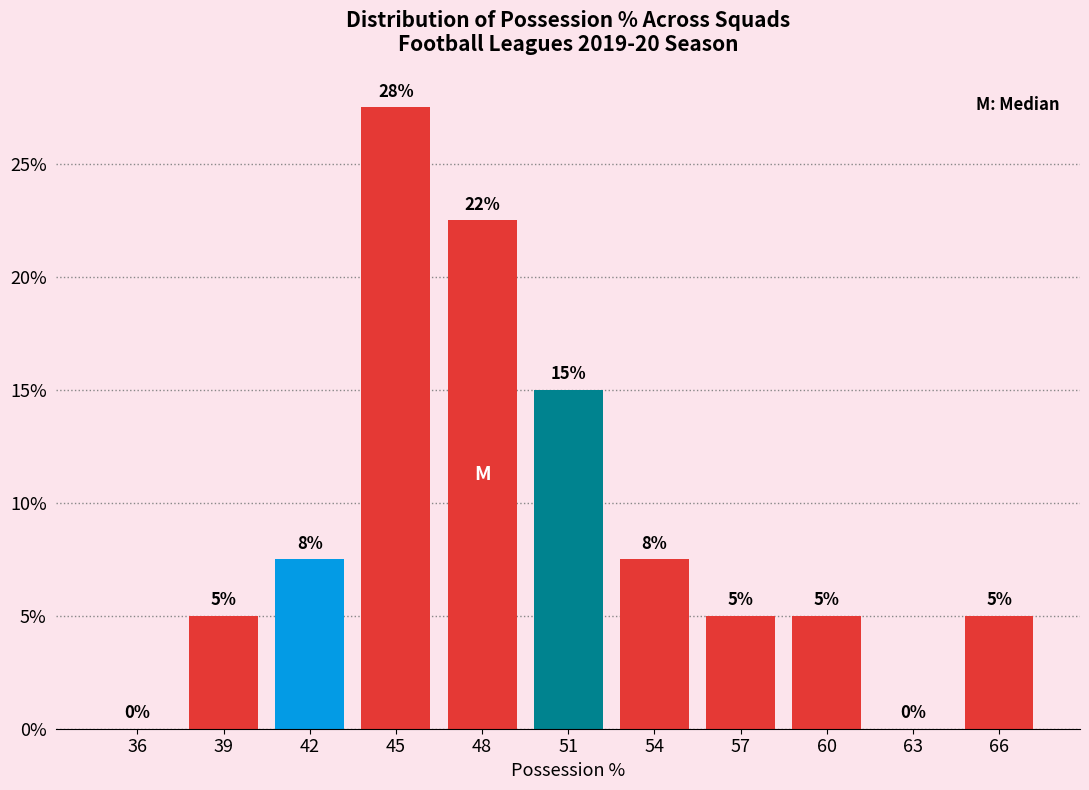

The chart shows a value of 5.0 at 39. True or false?

True